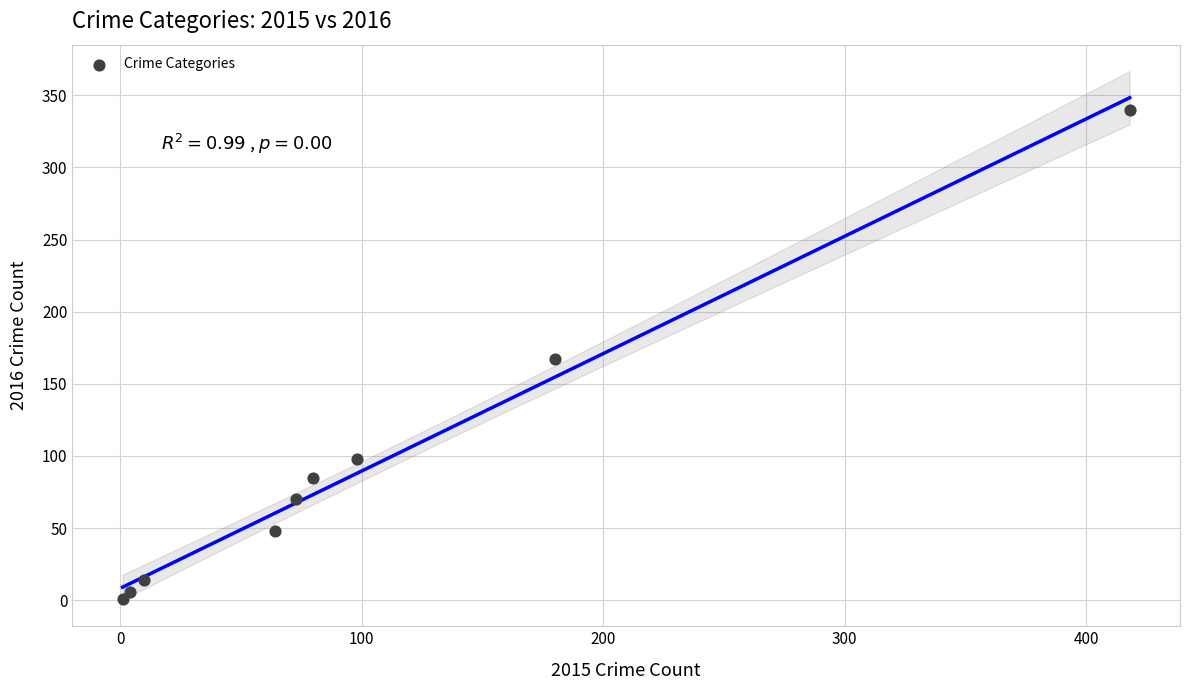

What is the average X value?

103